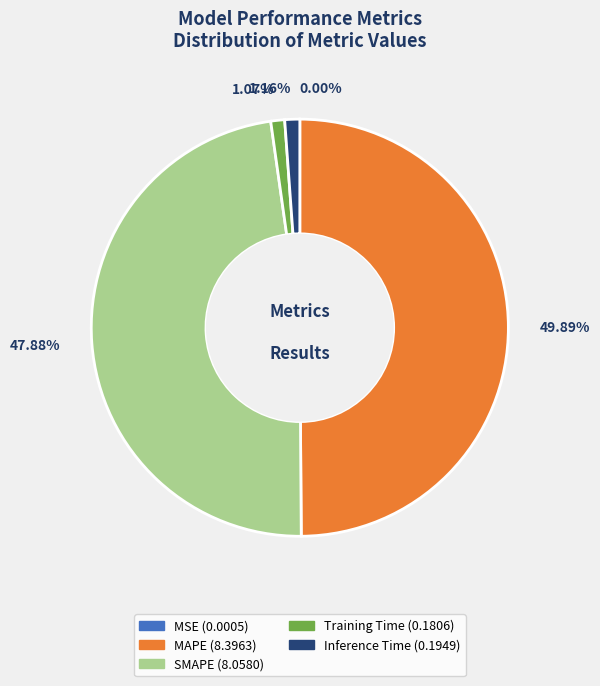

To the nearest percent, what is the average slice percentage?

20%